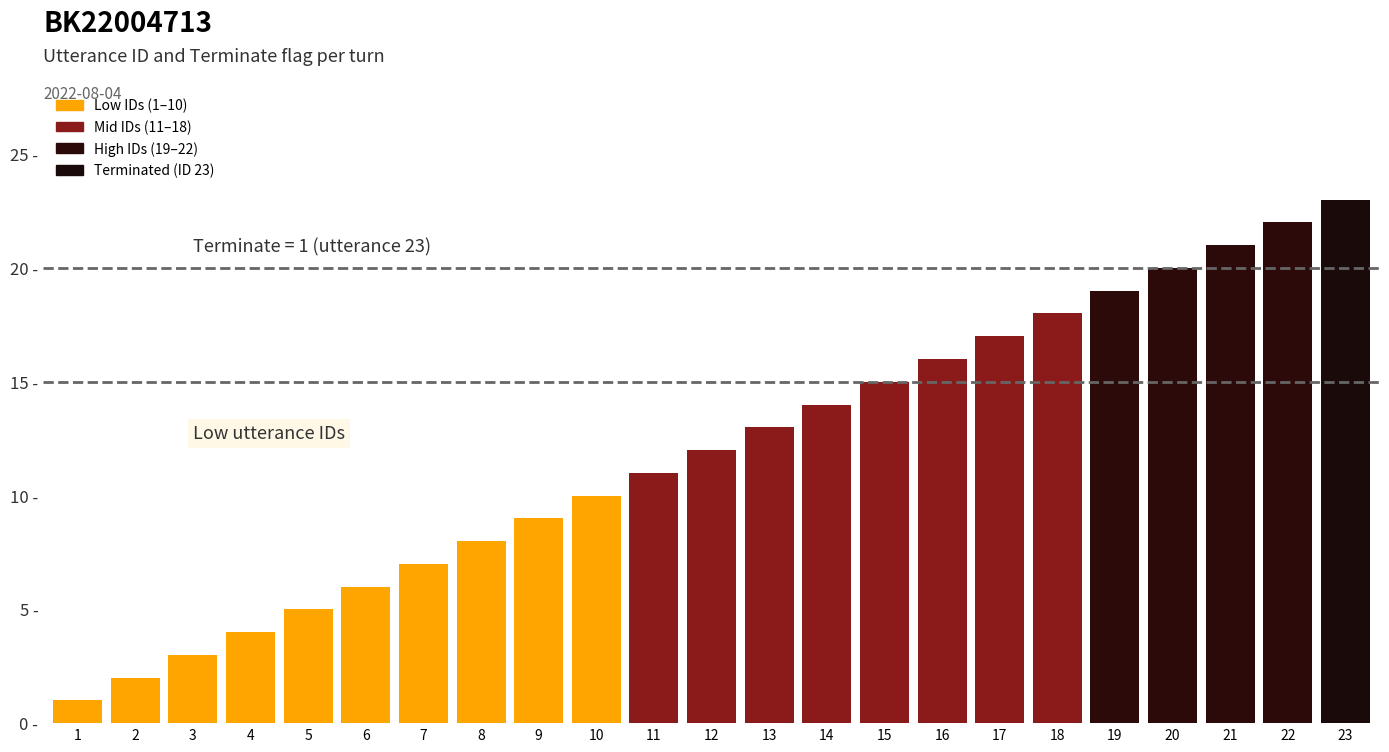

The value at 18 is 18. True or false?

True